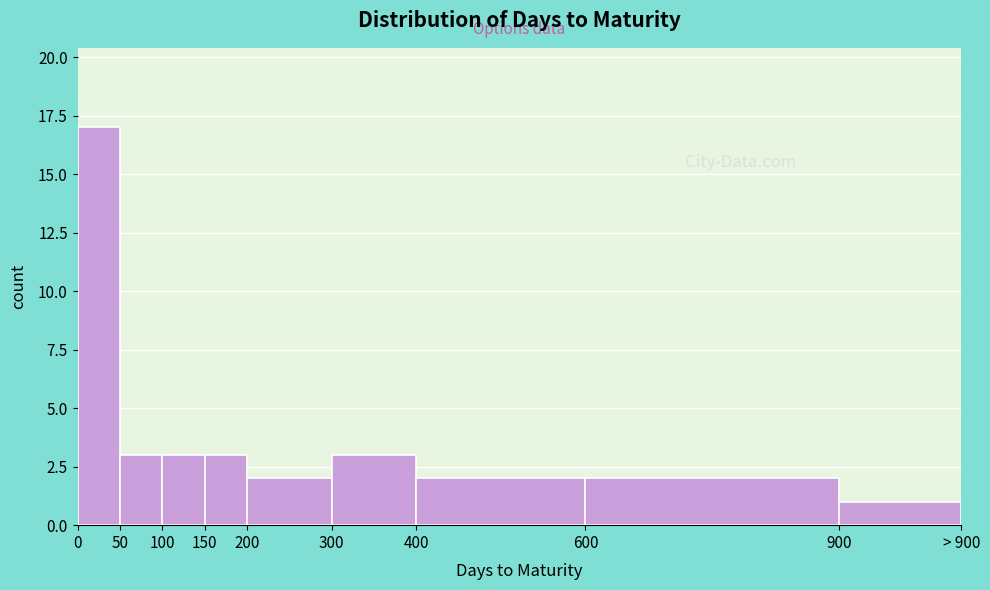

Reading left to right, transcribe all the data shown in this chart.

0=17	50=3	100=3	150=3	200=2	300=3	400=2	600=2	900=1